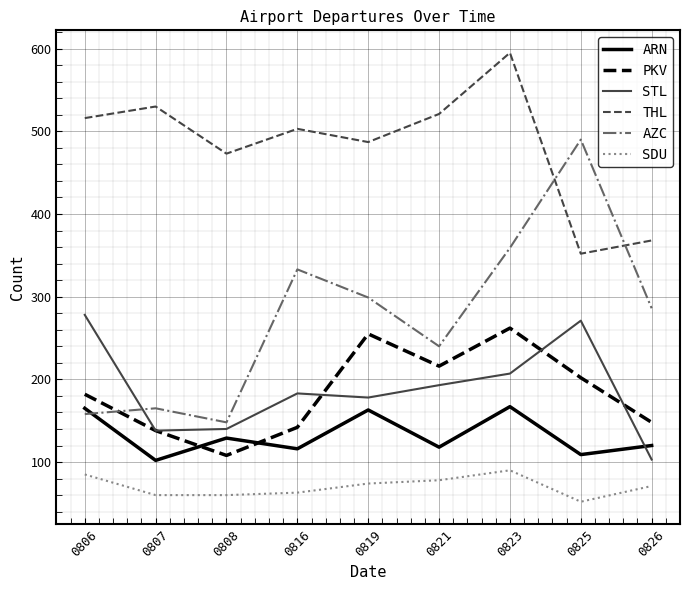

Is the value of STL at 0826 greater than the value of SDU at 0807?

Yes